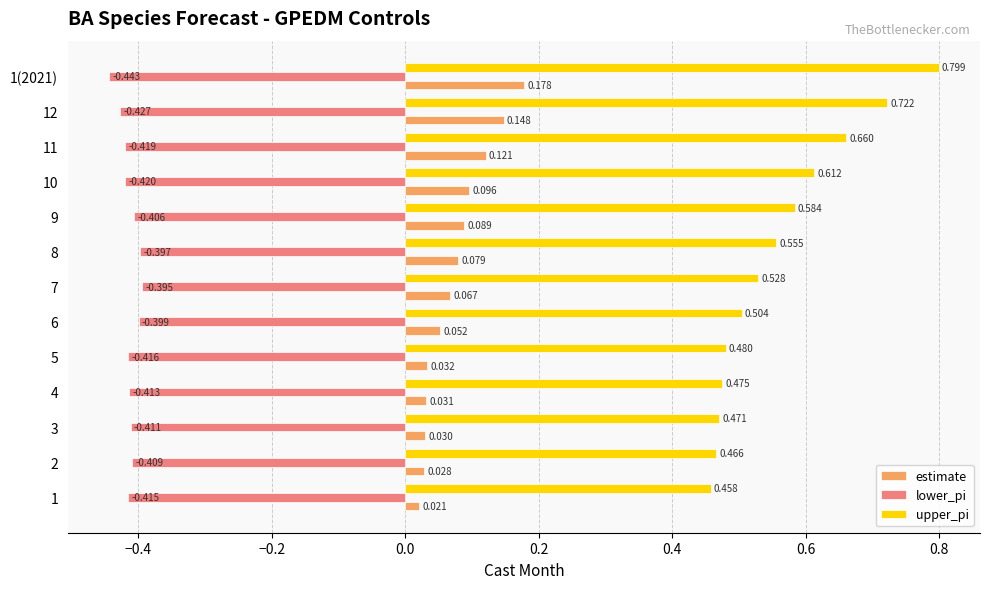

Rank the series by their average value, from highest to lowest.

upper_pi, estimate, lower_pi